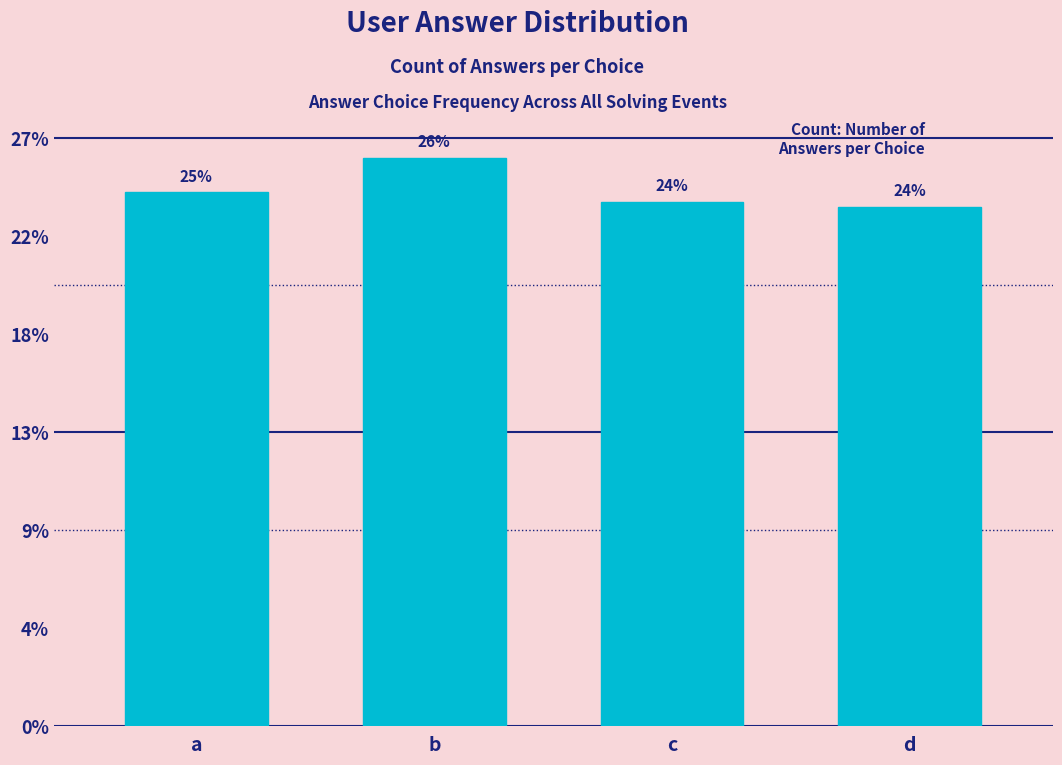

Are the bars horizontal?

No